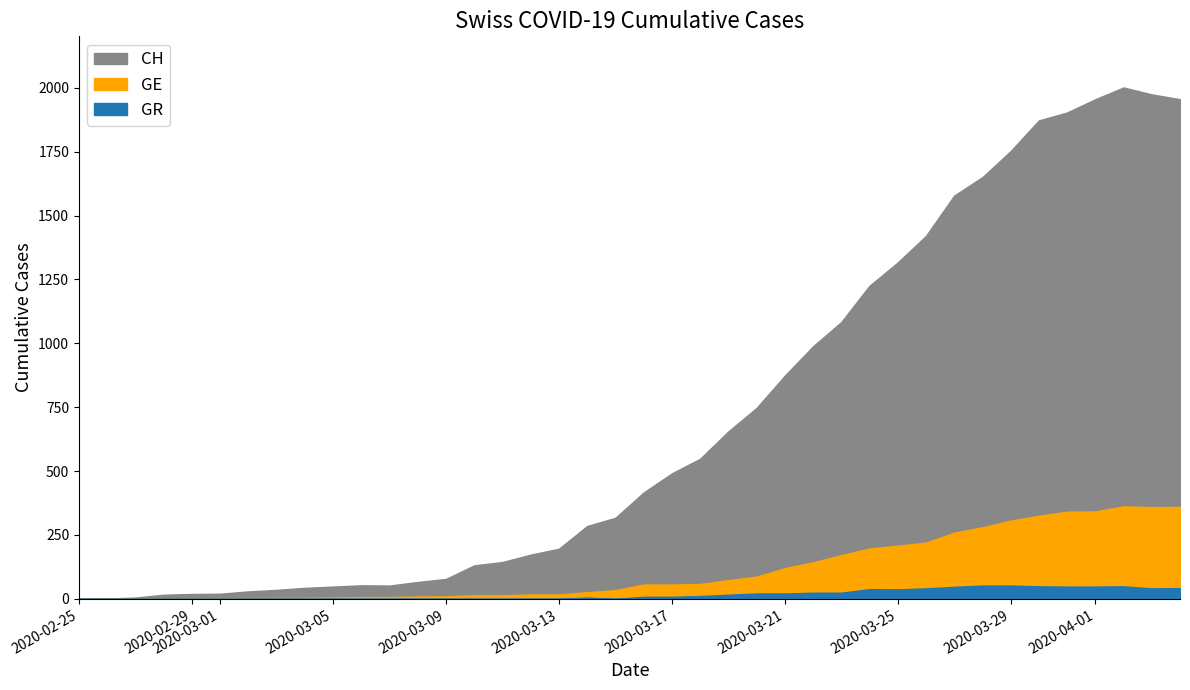

The value of GR at 2020-03-14 is 5. True or false?

True